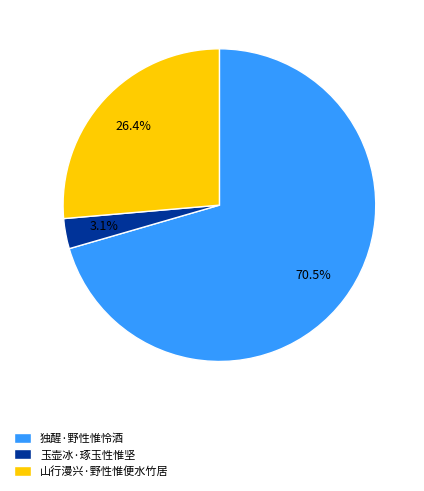

True or false: 山行漫兴·野性惟便水竹居 accounts for 26% of the total.

True